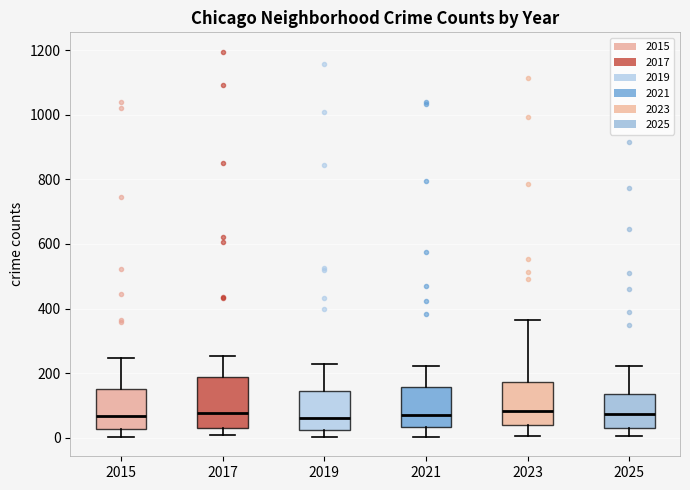

Comparing the boxes themselves (not the whiskers), which one is the tallest?

2017